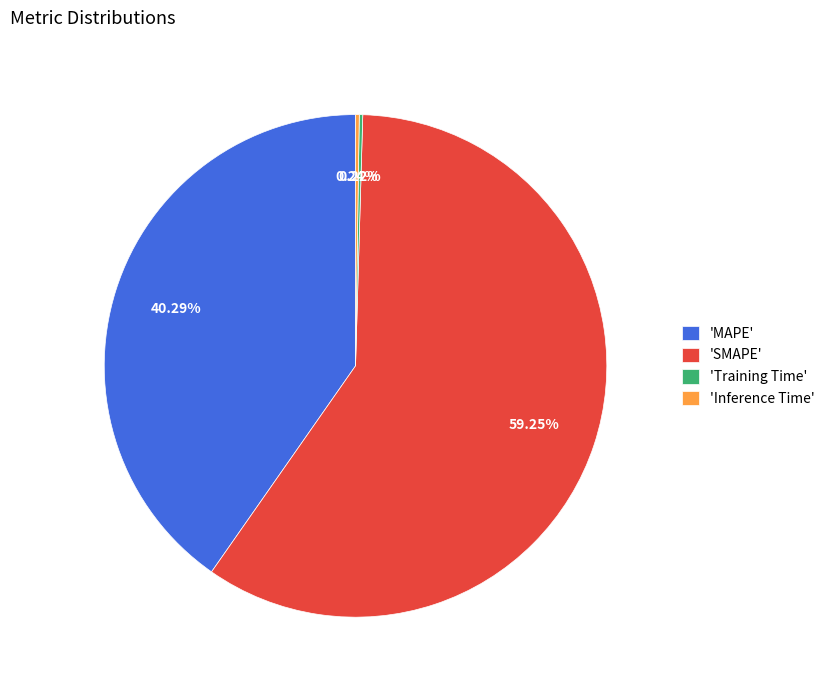

Is the sum of 'SMAPE' and 'MAPE' greater than half?

Yes